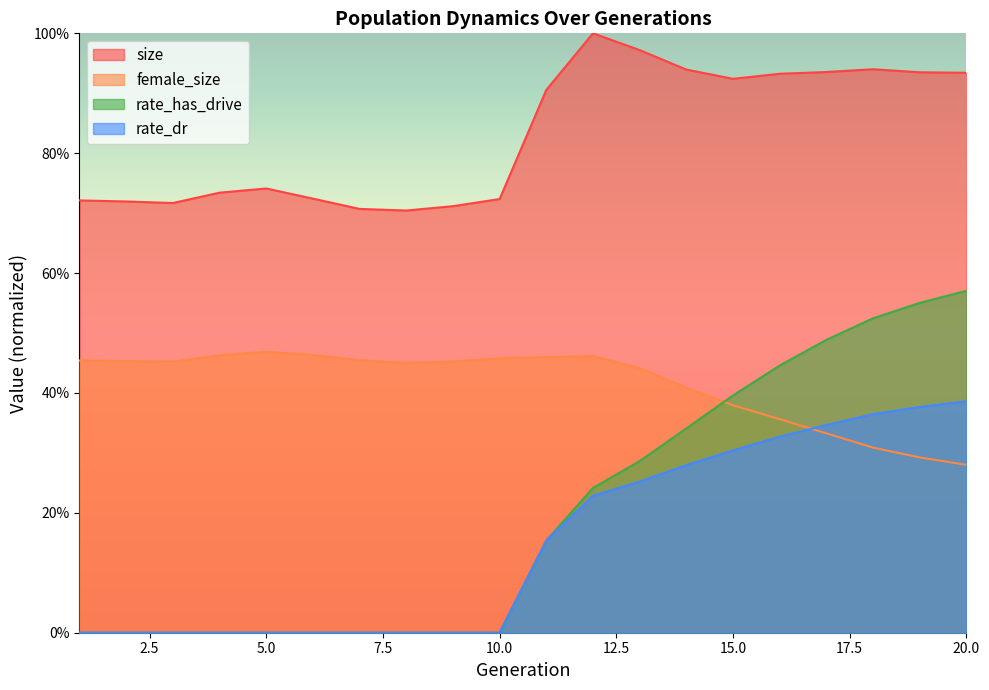

True or false: rate_has_drive and size intersect in this chart.

False